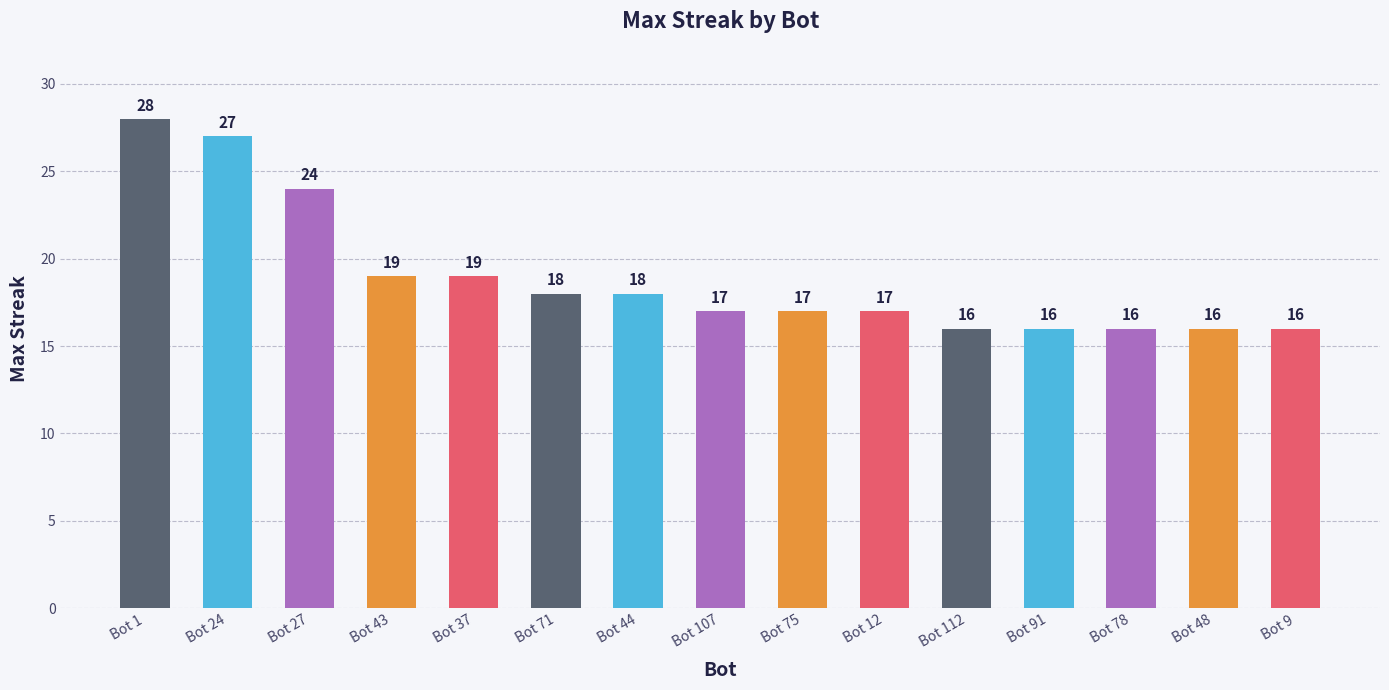

The value at Bot 107 is 29. True or false?

False